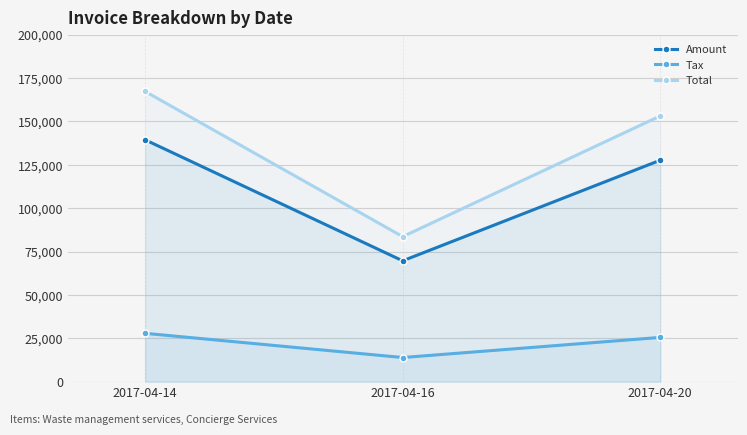

Which category has the lowest value in the Amount series?

2017-04-16